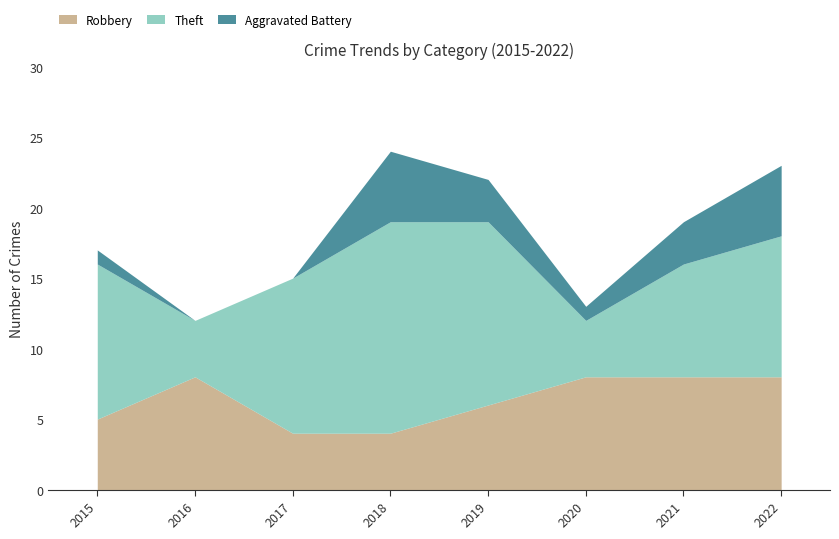

What is the average value of the Theft series?

10